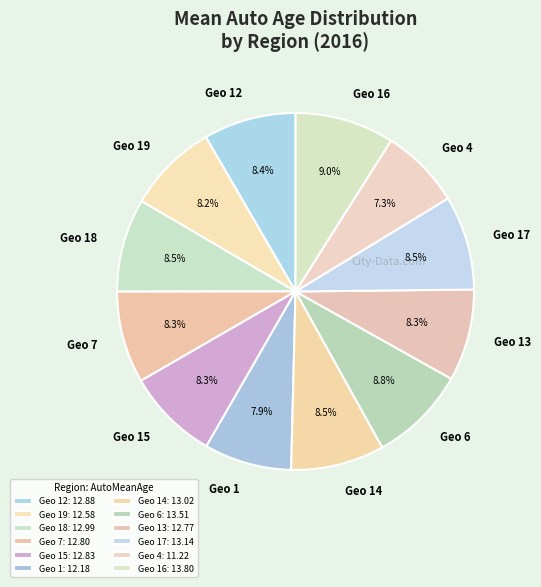

How many slices are in this pie chart?

12